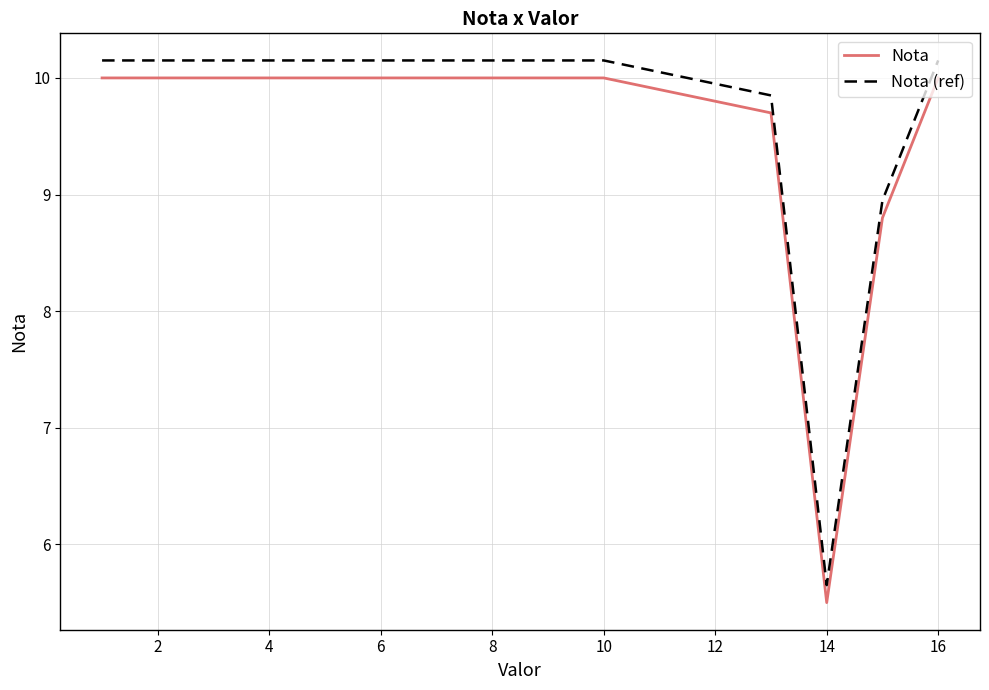

What is the maximum value for Nota?

10.0